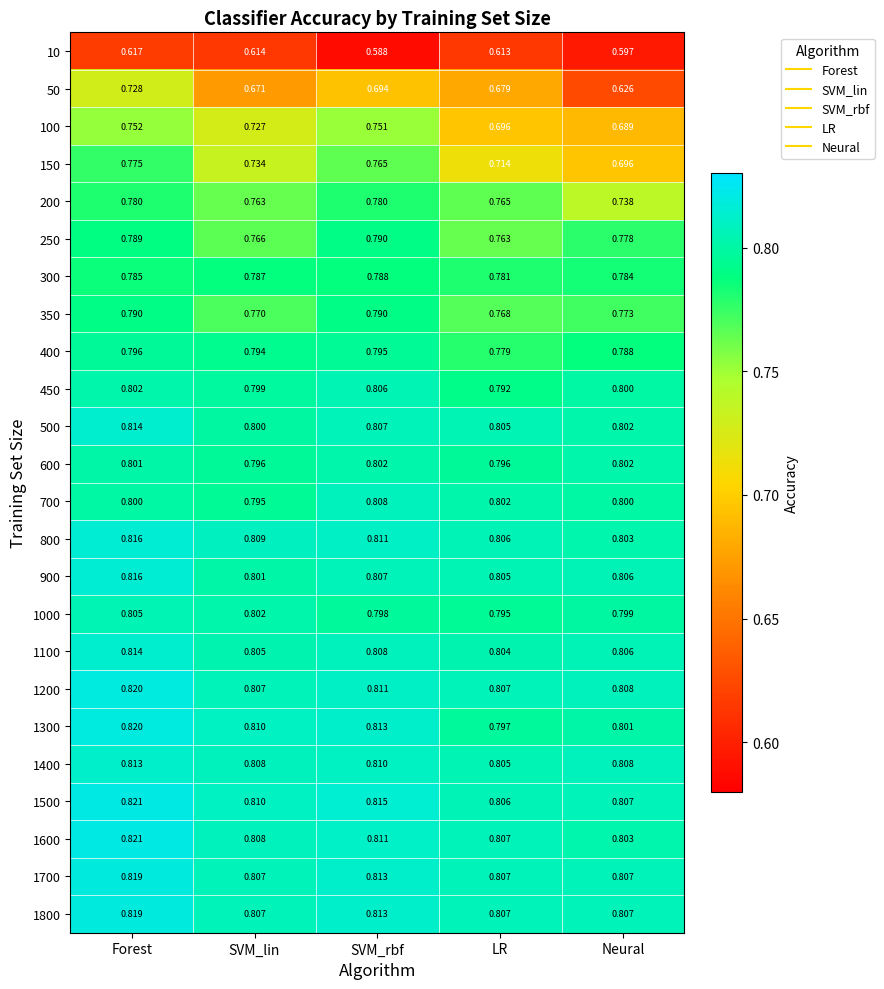

At which category does the chart reach its peak across all series?

Forest